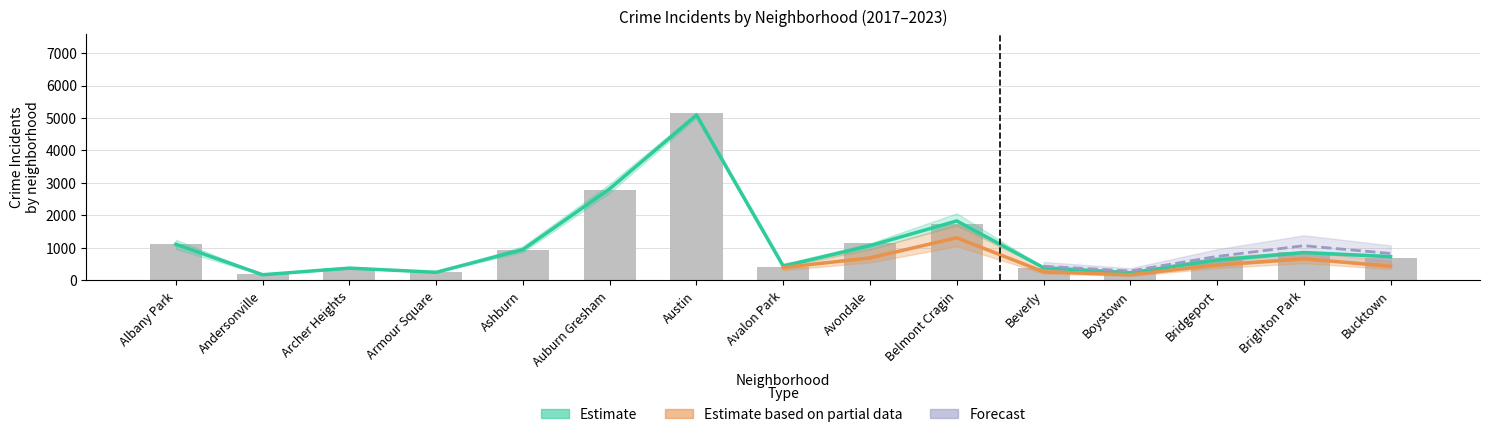

Is the value of 2023 at Armour Square greater than the value of 2017 at Ashburn?

No